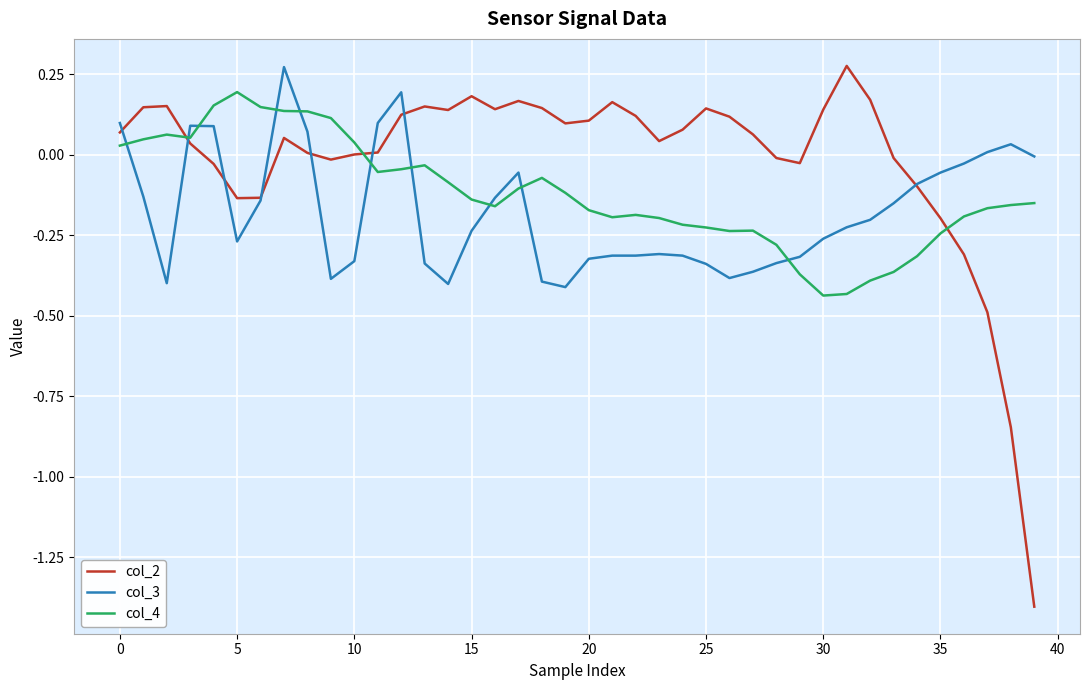

What is the minimum value shown in the chart?

-1.4